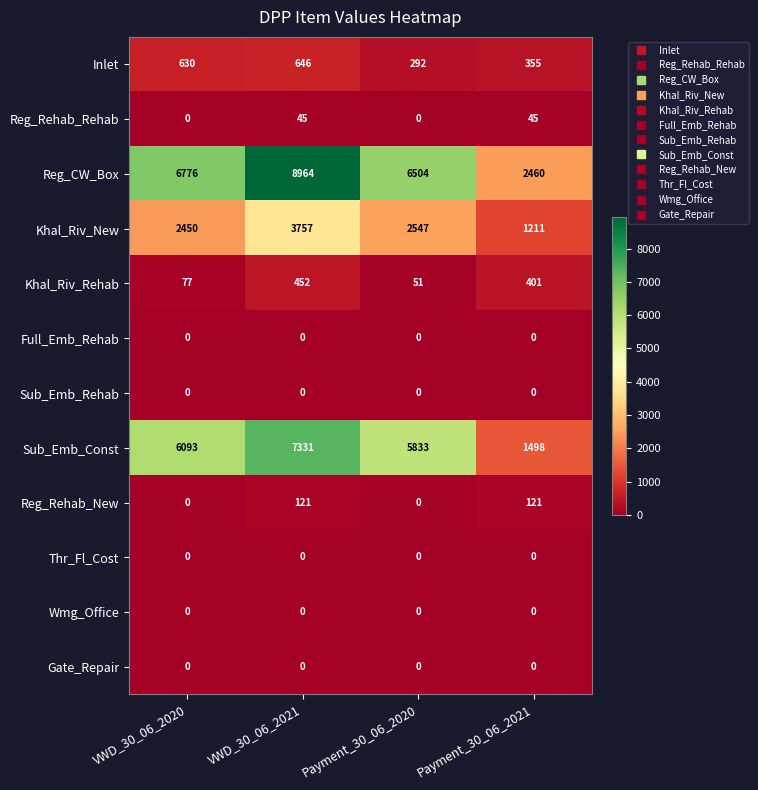

Rank the categories by Khal_Riv_Rehab value from lowest to highest.

Payment_30_06_2020, VWD_30_06_2020, Payment_30_06_2021, VWD_30_06_2021